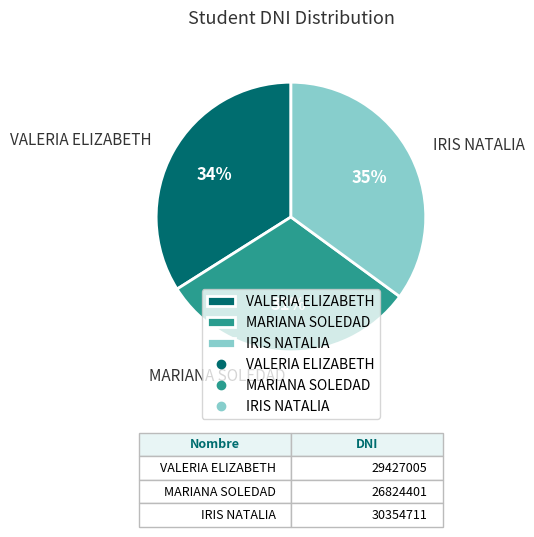

To the nearest percent, what is the difference between the largest and smallest slice percentages?

4%